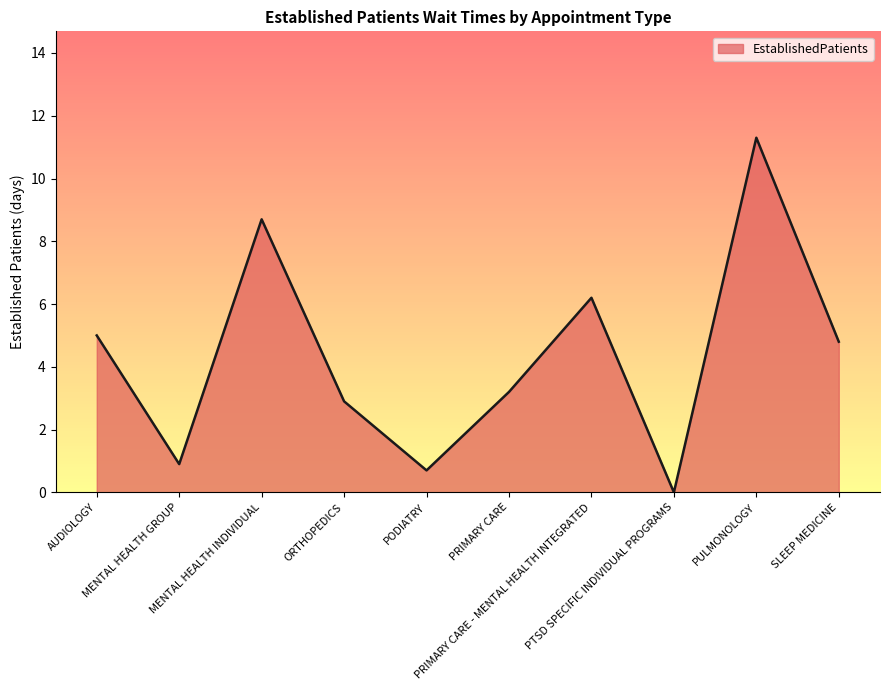

At which category does the chart reach its peak across all series?

PULMONOLOGY